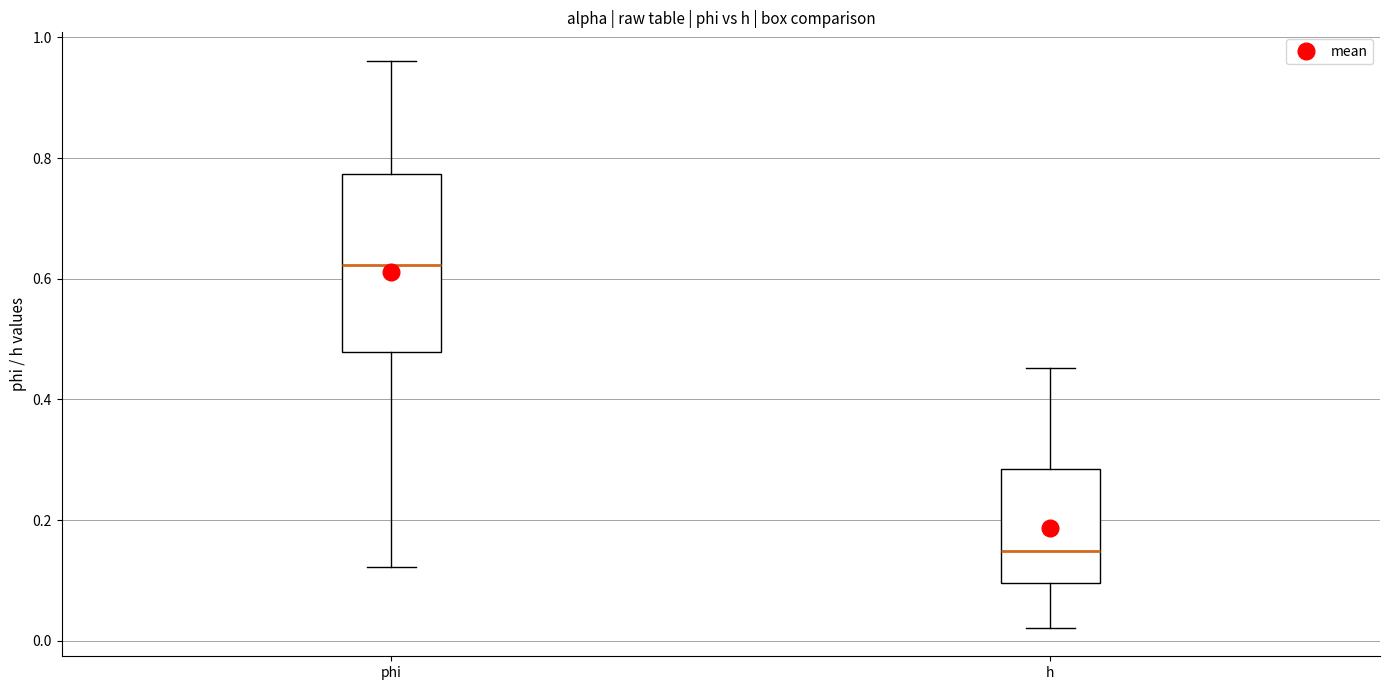

Where is the lower edge of the box for h on the y-axis? The values are not printed on the chart, so give them approximately, as read against the axis.

0.10